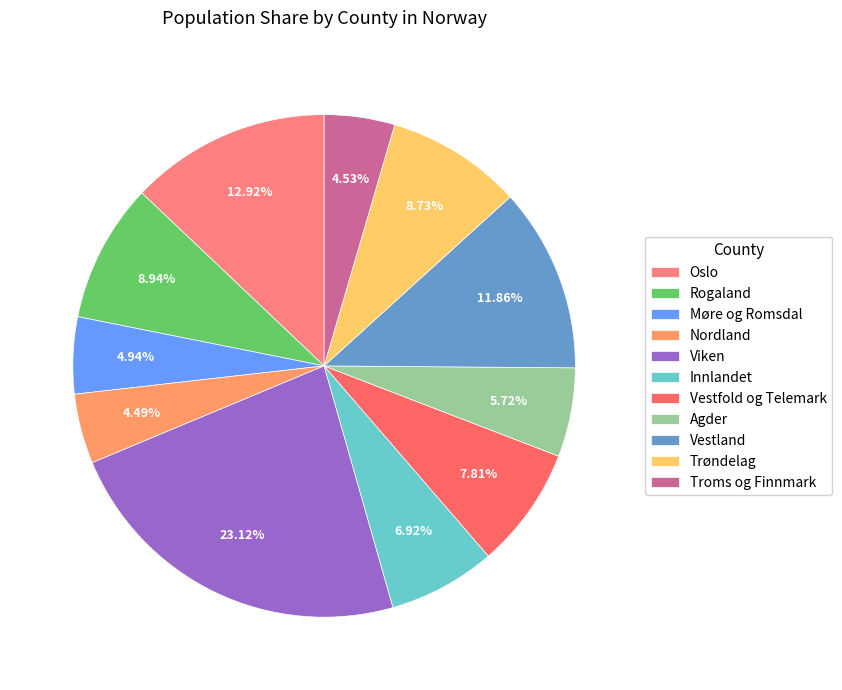

Count the number of slices in the pie.

11